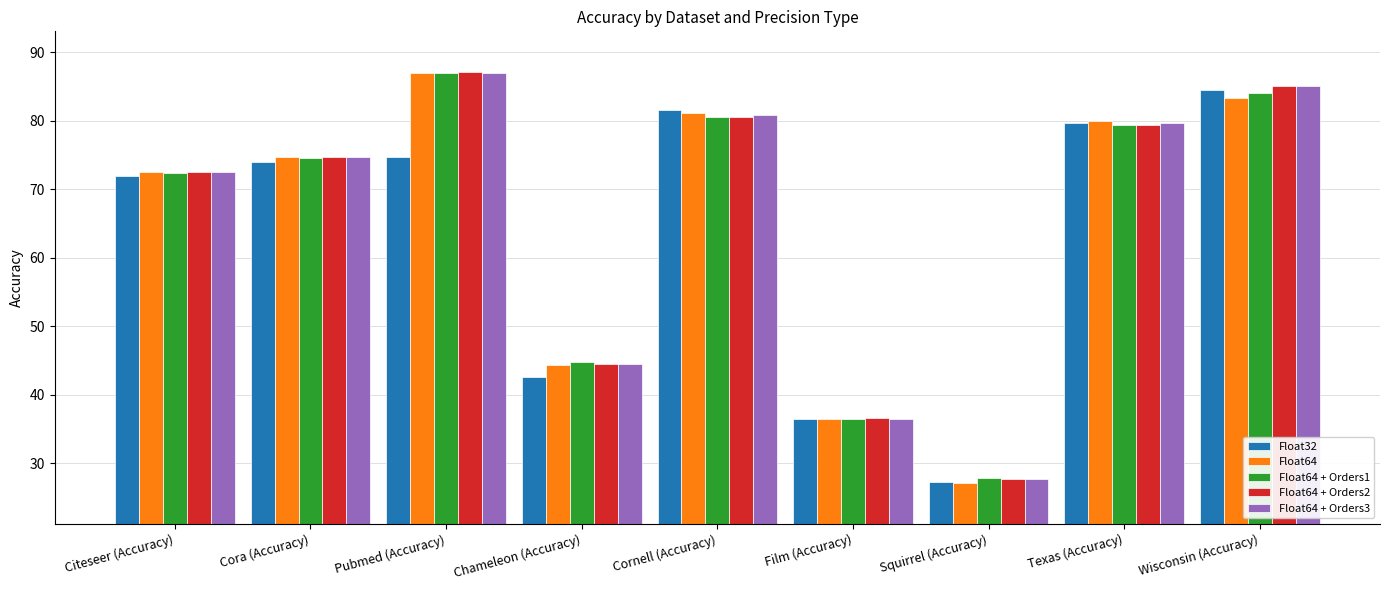

What is the sum of all Float64 + Orders3 values?

588.3